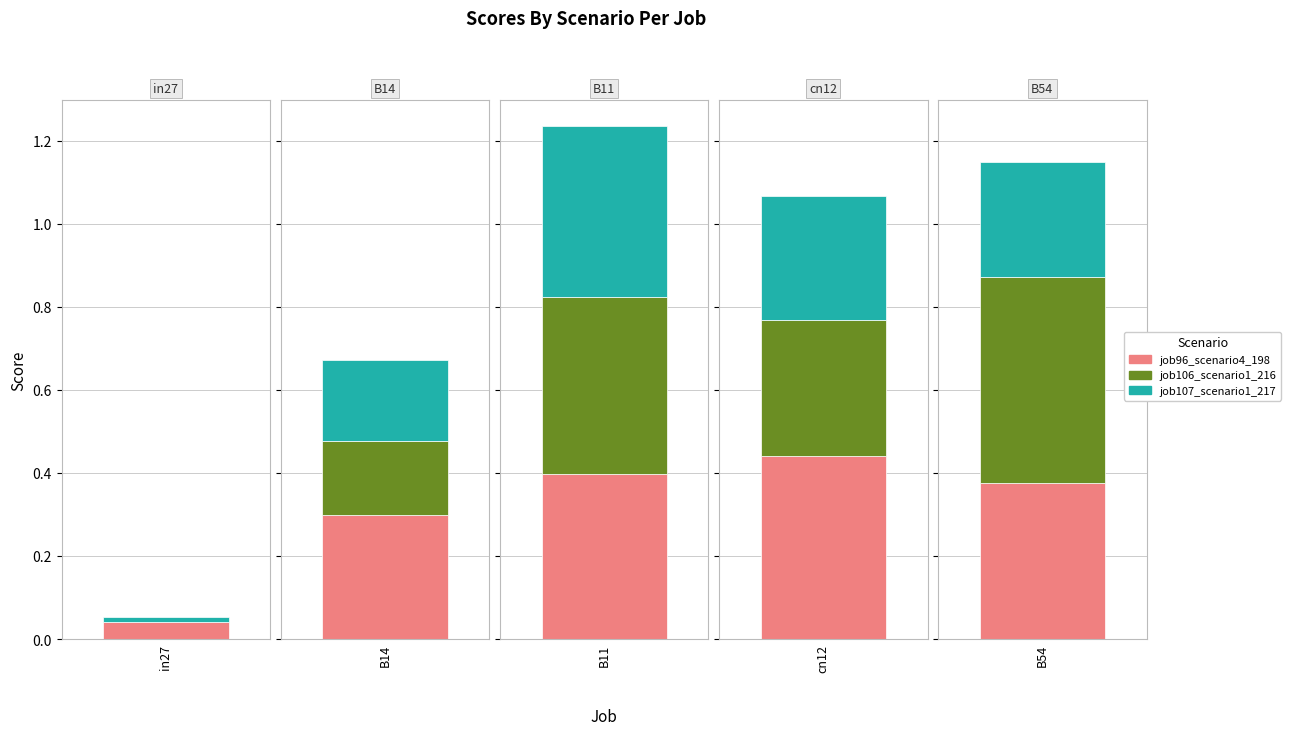

At which label does job106_scenario1_216 reach its peak?

B54